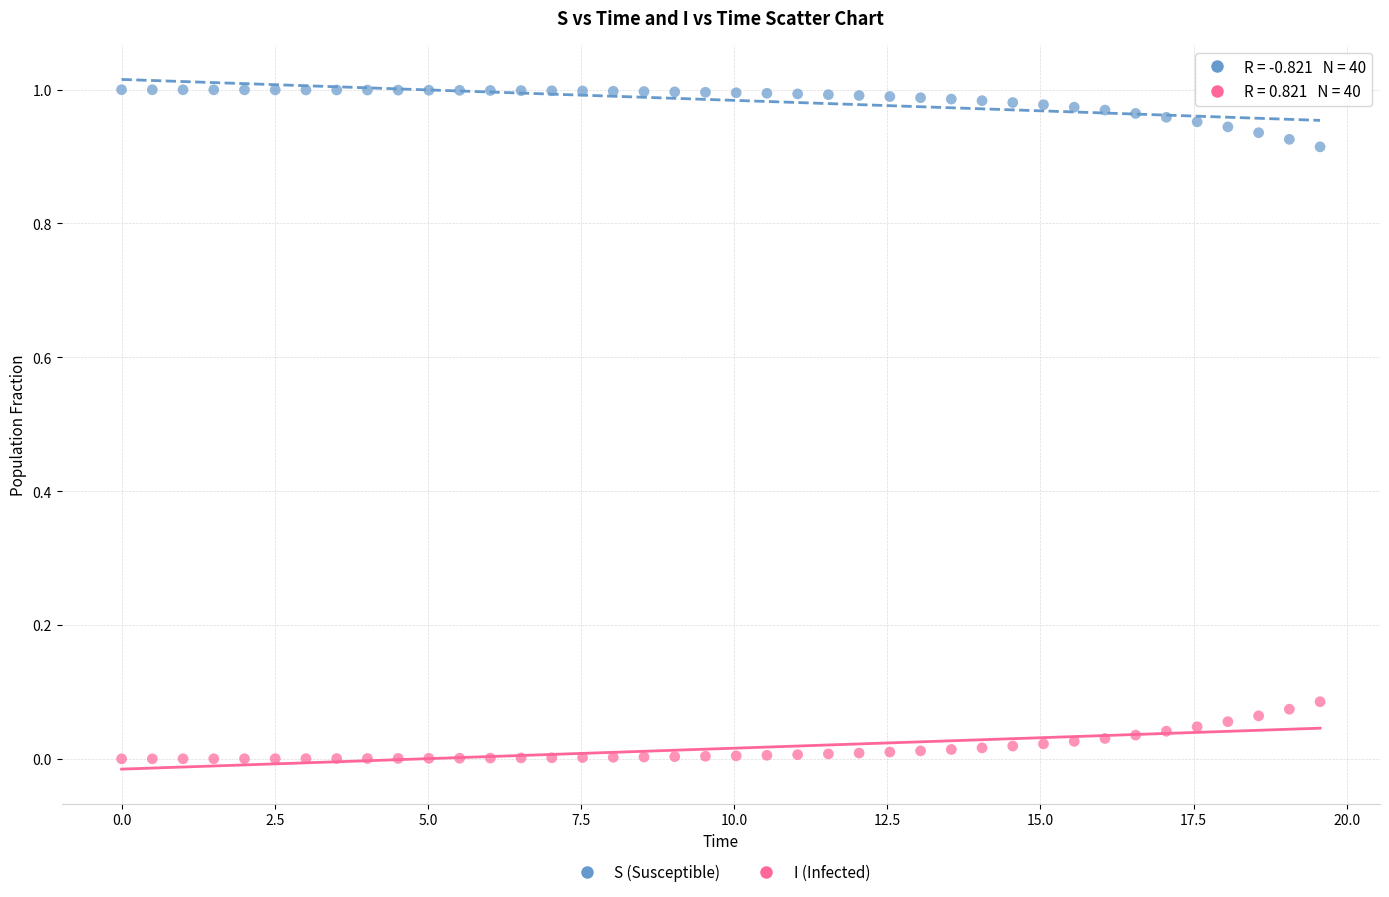

Which series reaches the minimum Y coordinate?

I (Infected)